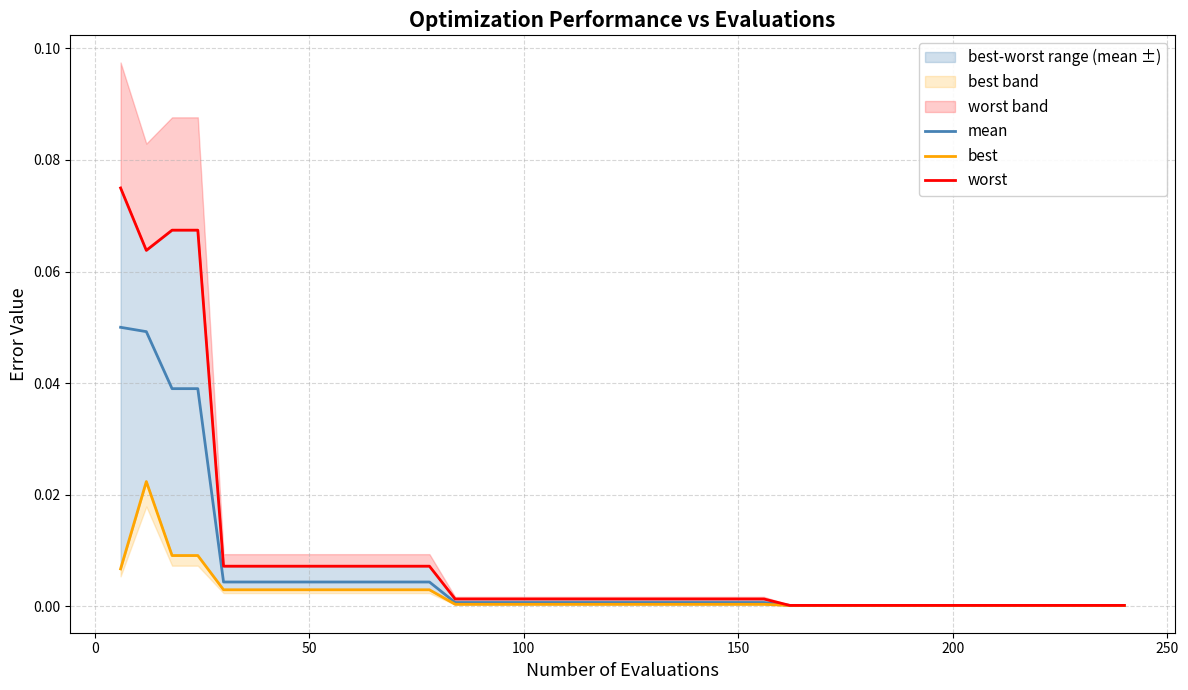

Reading right to left, what are all the values shown in this chart?

mean: 0.0	0.0	0.0	0.0	0.0	0.0	0.0	0.0	0.0	0.0	0.0	0.0	0.0	0.0	0.0	0.0	0.0	0.0	0.0	0.0	0.0	0.0	0.0	0.0	0.0	0.0	0.0	0.0	0.0	0.0	0.0	0.0	0.0	0.0	0.0	0.0	0.0	0.0	0.0	0.0
best: 0.0	0.0	0.0	0.0	0.0	0.0	0.0	0.0	0.0	0.0	0.0	0.0	0.0	0.0	0.0	0.0	0.0	0.0	0.0	0.0	0.0	0.0	0.0	0.0	0.0	0.0	0.0	0.0	0.0	0.0	0.0	0.0	0.0	0.0	0.0	0.0	0.0	0.0	0.0	0.0
worst: 0.0	0.0	0.0	0.0	0.0	0.0	0.0	0.0	0.0	0.0	0.0	0.0	0.0	0.0	0.0	0.0	0.0	0.0	0.0	0.0	0.0	0.0	0.0	0.0	0.0	0.0	0.0	0.0	0.0	0.0	0.0	0.0	0.0	0.0	0.0	0.0	0.1	0.1	0.1	0.1